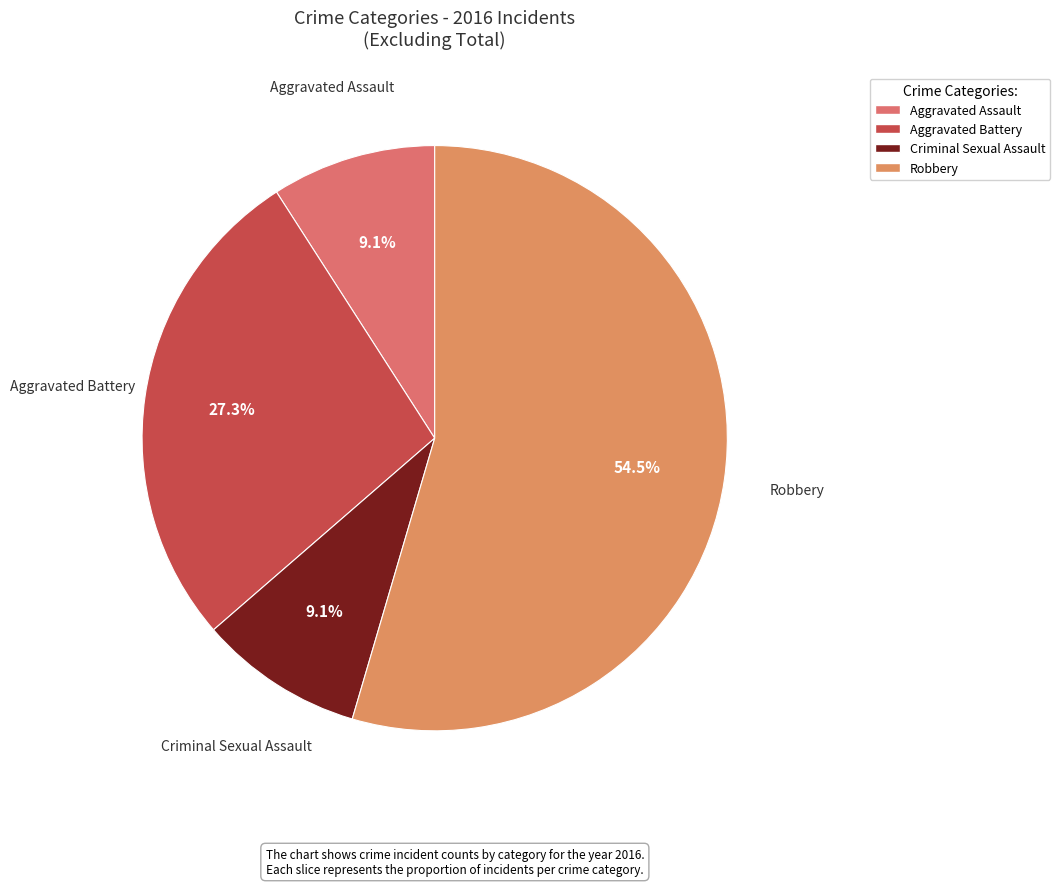

To the nearest percent, what is the combined percentage of Criminal Sexual Assault and Aggravated Assault?

18%